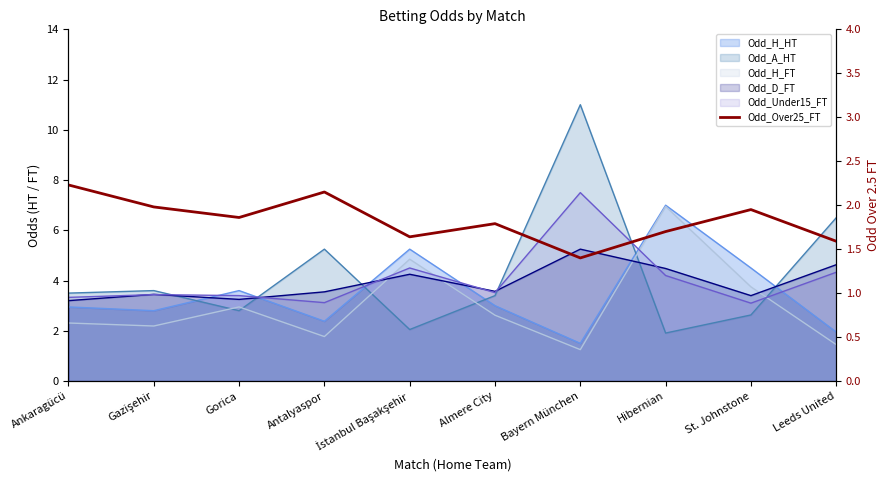

True or false: the data has more than 0 interior local peaks.

True